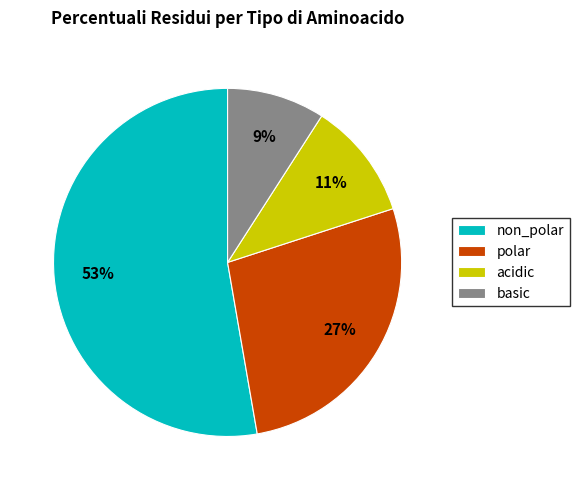

How many slices are in this pie chart?

4